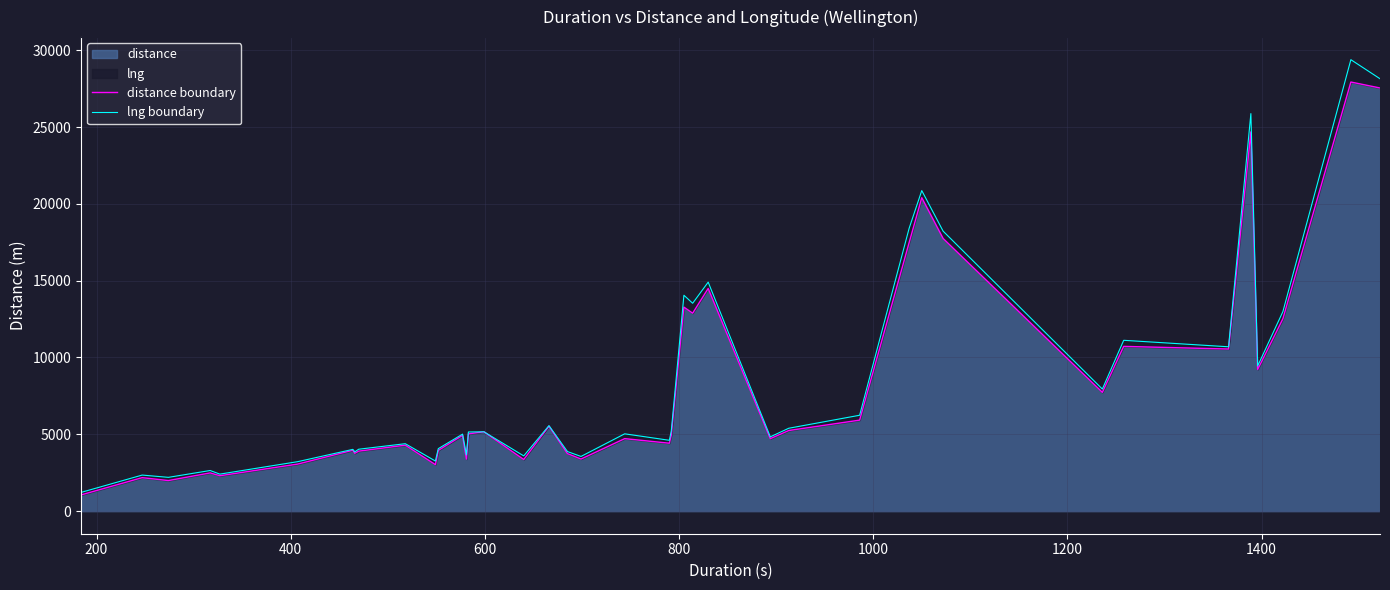

True or false: lng boundary and distance boundary cross at least once.

False